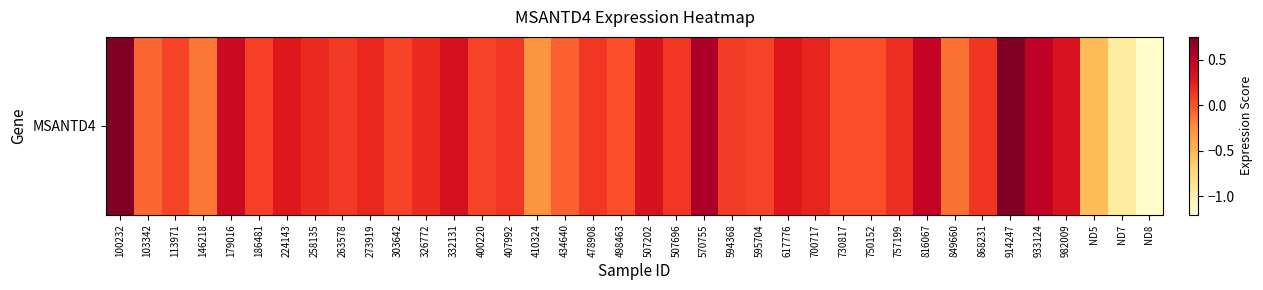

How many values exceed 0?

30